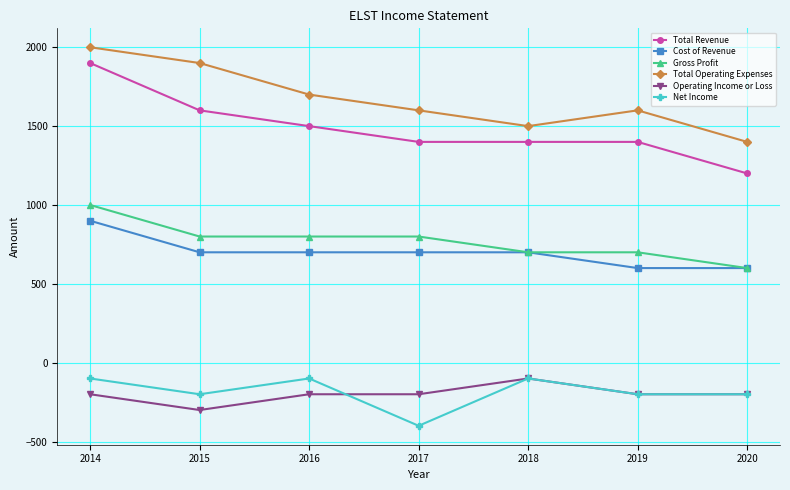

The value of Total Operating Expenses at 2018 is 2171. True or false?

False